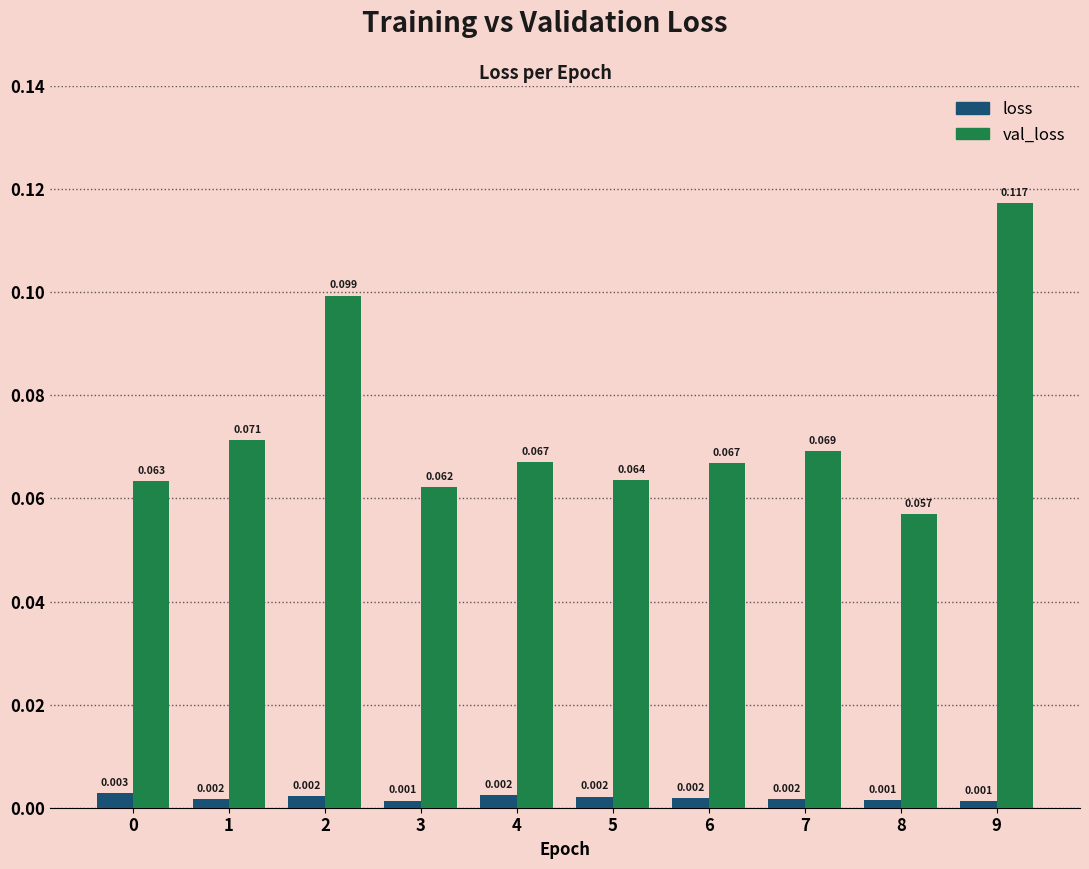

Rank the series at 3 from highest to lowest value.

val_loss, loss